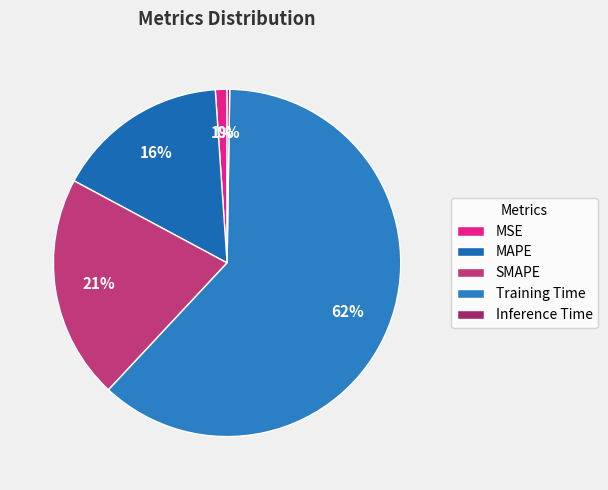

To the nearest percent, what portion does SMAPE represent?

21%